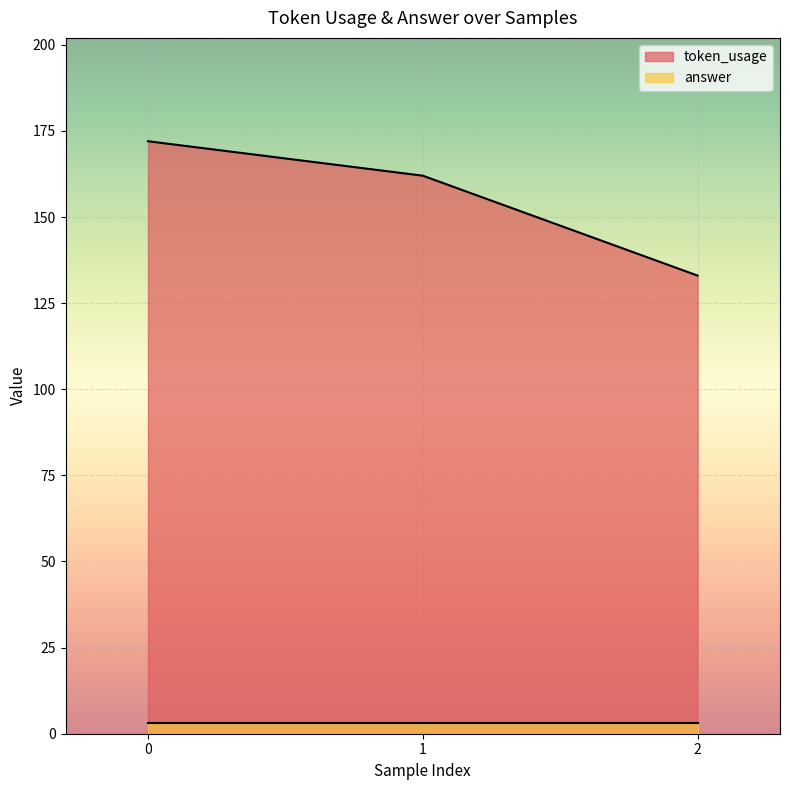

Read the value at 1.

162